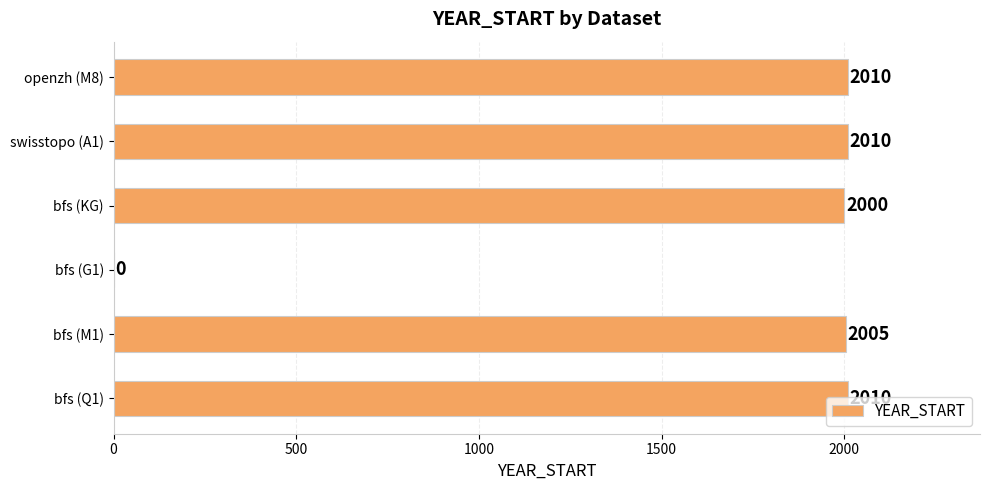

How many distinct data groups are displayed?

1